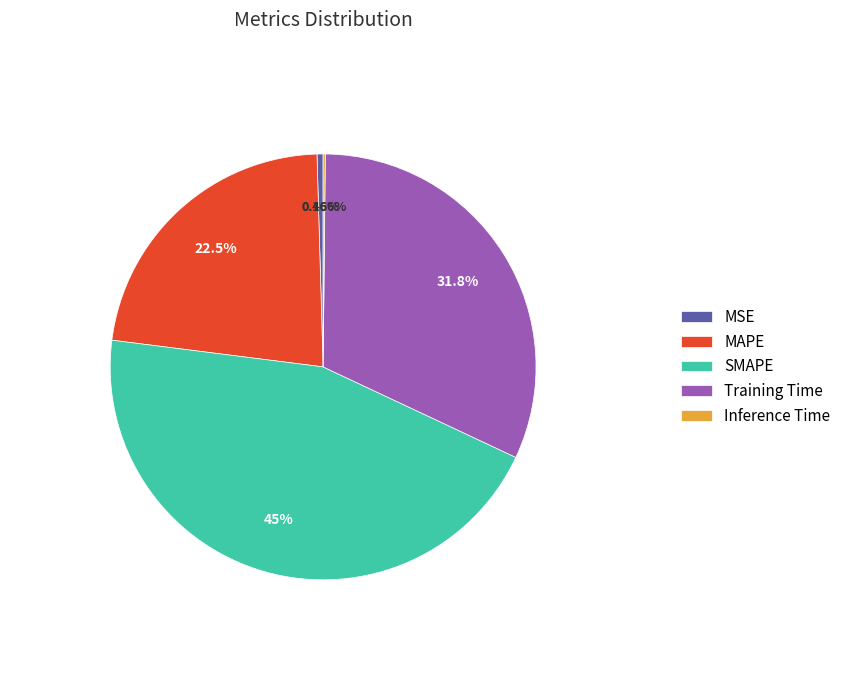

Which category has the biggest portion of the pie?

SMAPE